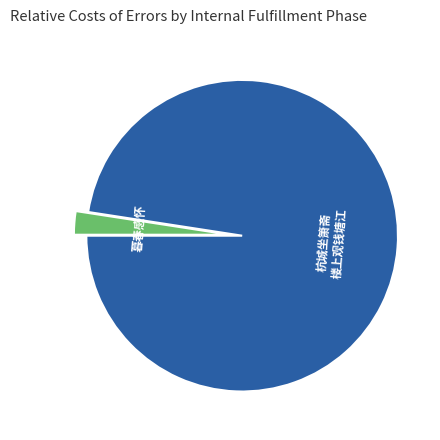

Is there a majority slice in this chart?

Yes